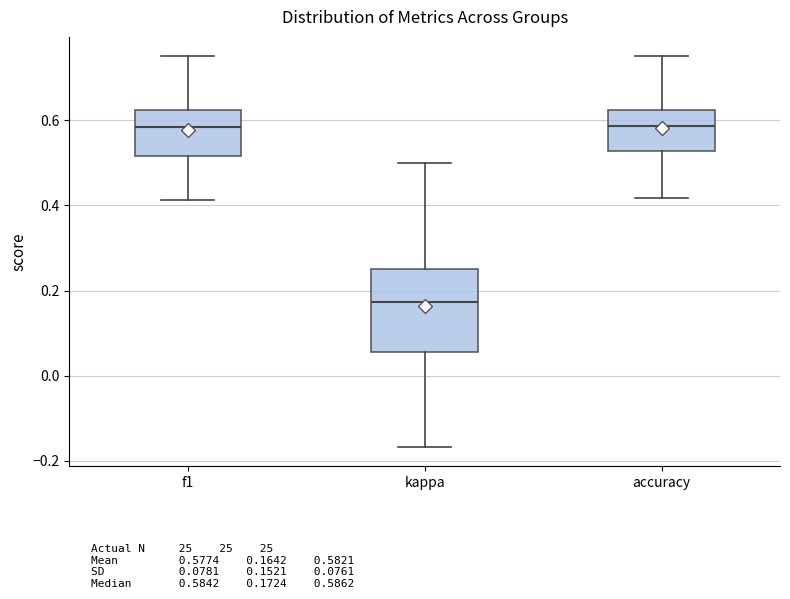

Reading left to right, transcribe this box plot: for each box, give where its median line is, the range the box spans, and where its two whiskers end, as read against the y-axis. The values are not printed on the chart, so give them approximately, as read against the axis.

f1: median 0.58, box 0.52 to 0.62, whiskers 0.42 to 0.76
kappa: median 0.18, box 0.06 to 0.26, whiskers -0.16 to 0.50
accuracy: median 0.58, box 0.52 to 0.62, whiskers 0.42 to 0.76